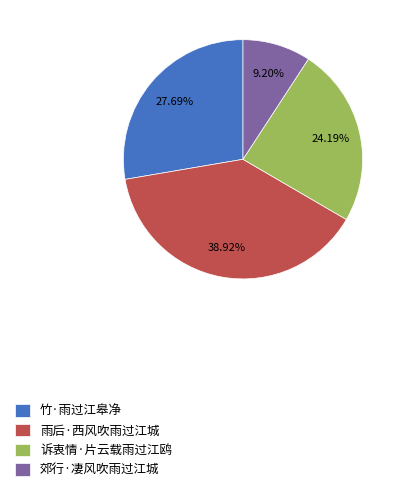

What percentage is NOT represented by 郊行·凄风吹雨过江城?

90.8%